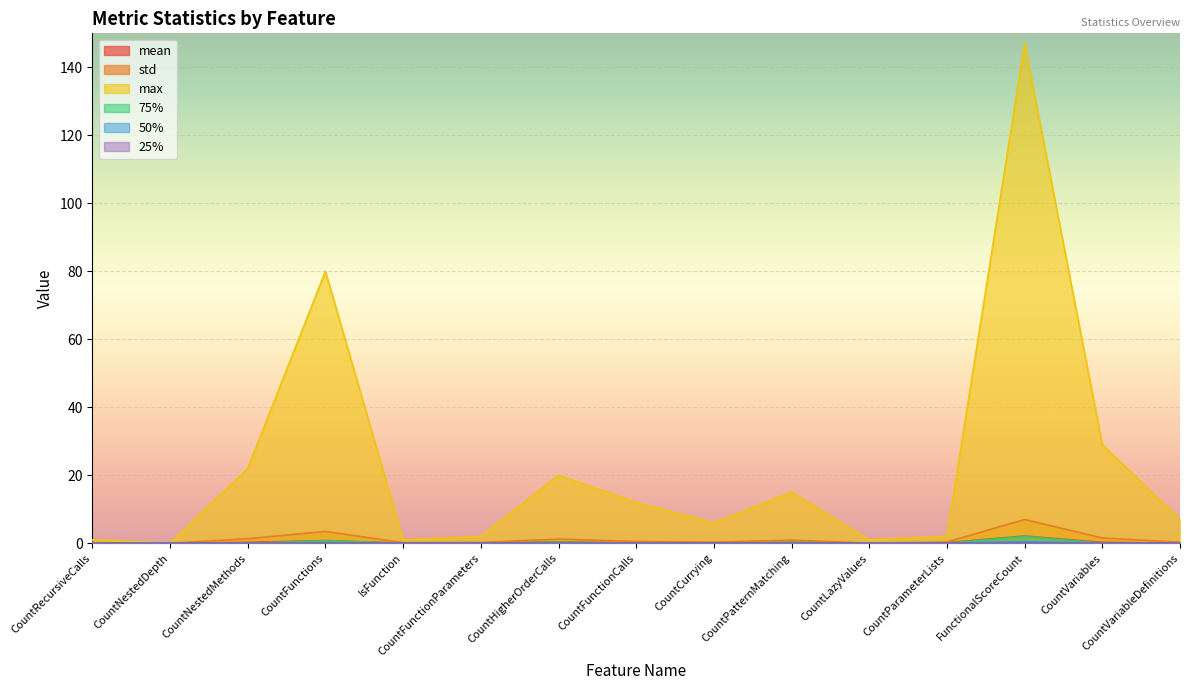

Is the value of mean at CountFunctionCalls greater than the value of max at CountPatternMatching?

No